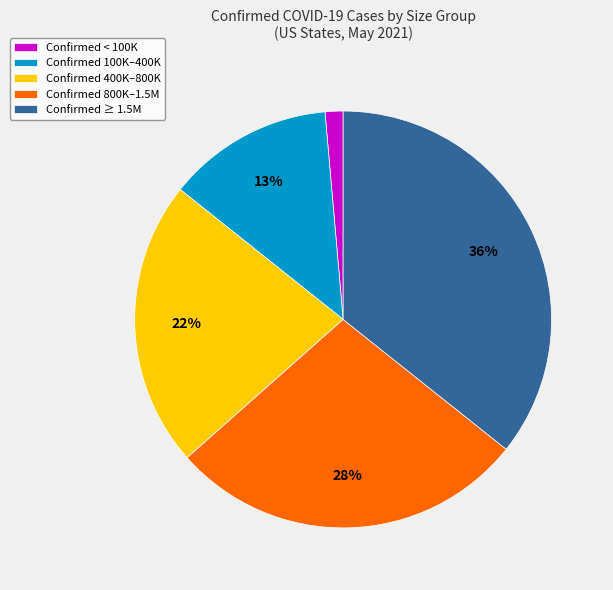

Which has a higher value, Confirmed 100K–400K or Confirmed ≥ 1.5M?

Confirmed ≥ 1.5M